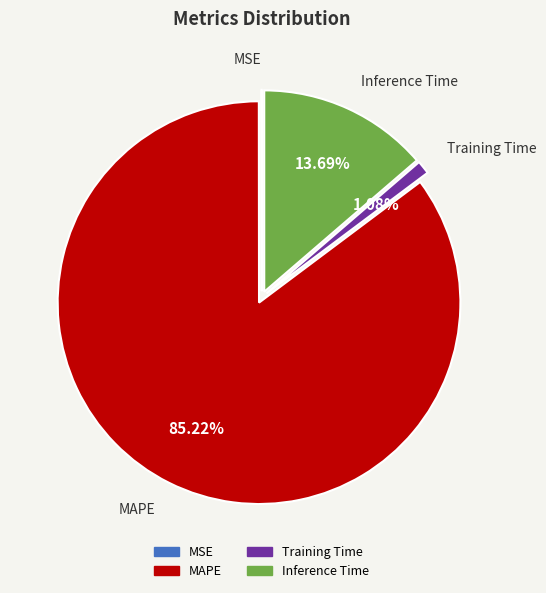

Between MAPE and Training Time, which is larger?

MAPE